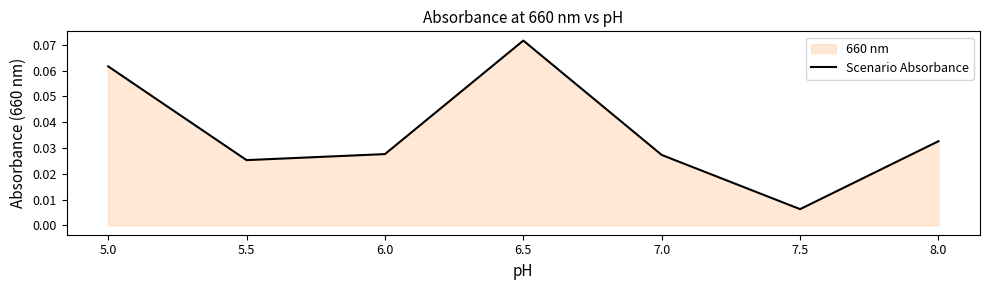

Read the value at 5.0.

0.1